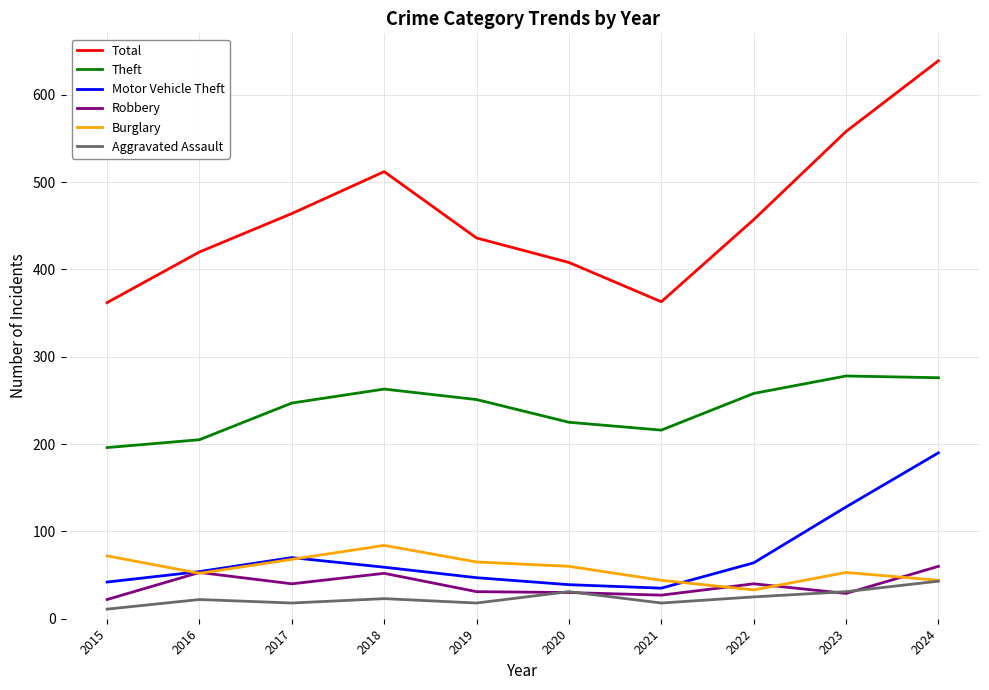

List the series in order of their peak value, highest first.

Total, Theft, Motor Vehicle Theft, Burglary, Robbery, Aggravated Assault